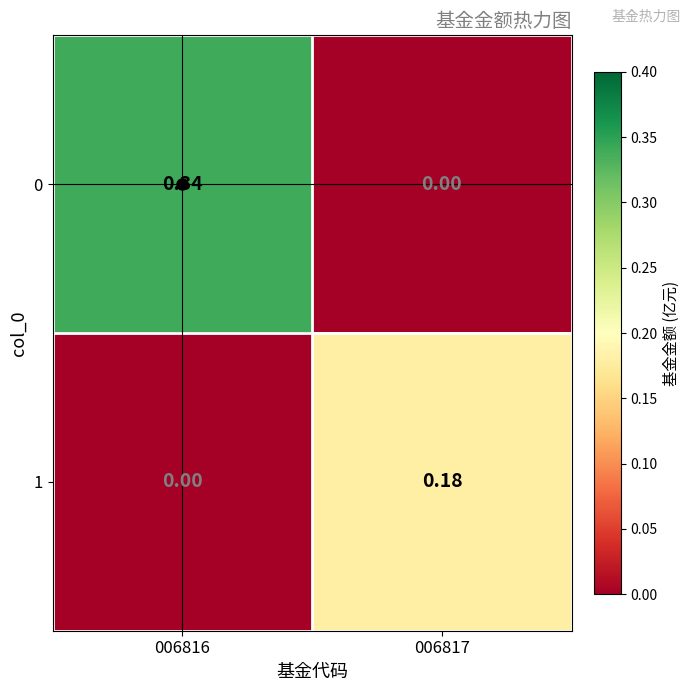

Which series has the widest spread of values?

0